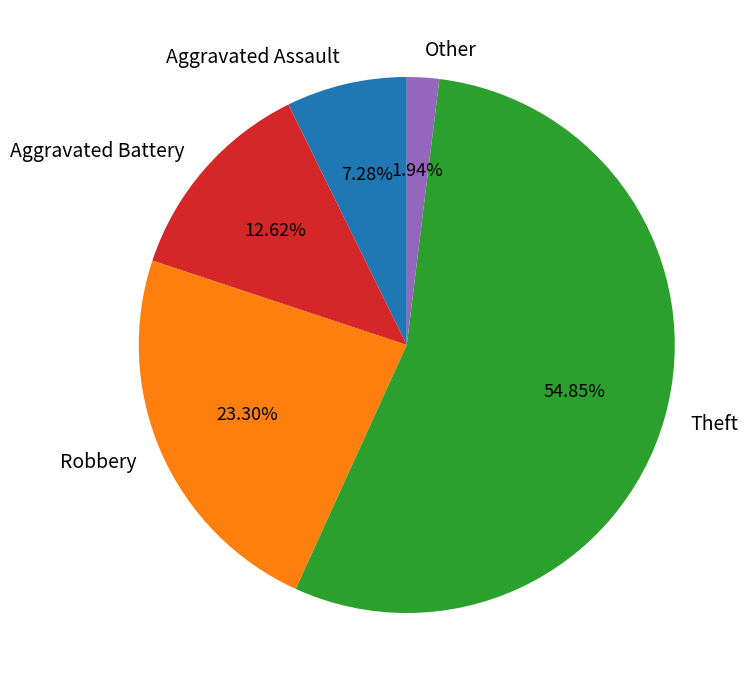

What percentage is the Other slice, to the nearest percent?

2%